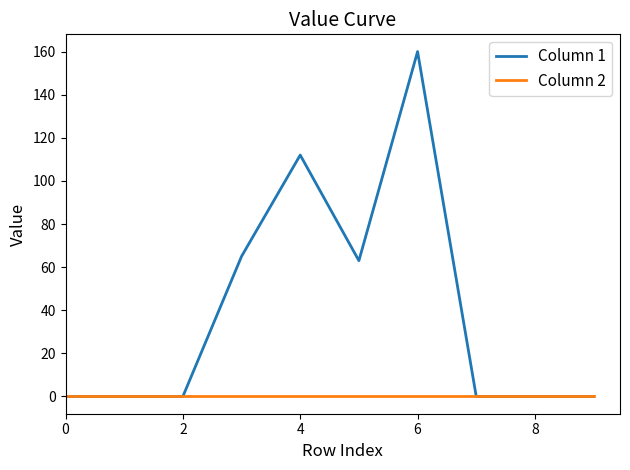

Rank the series by their maximum value, from highest to lowest.

Column 1, Column 2